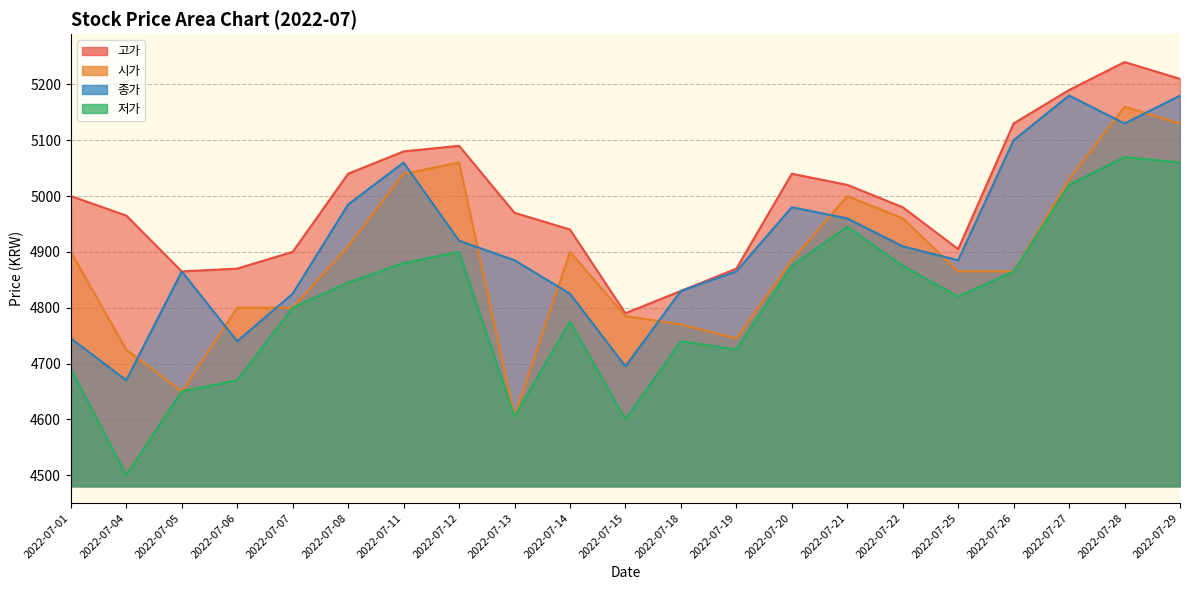

True or false: 시가 and 저가 cross at least once.

False